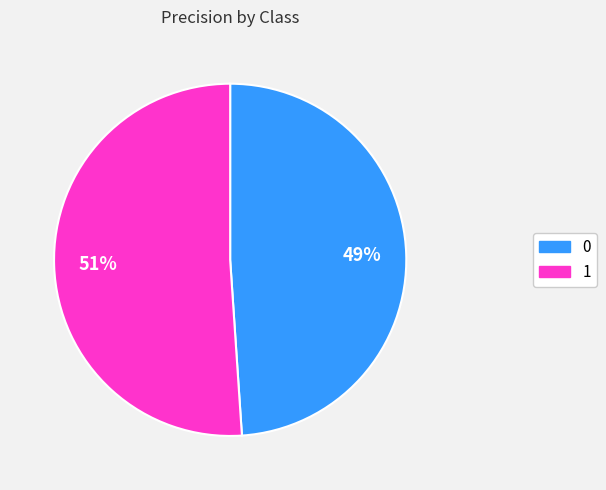

What percentage is the 1 slice, to the nearest percent?

51%